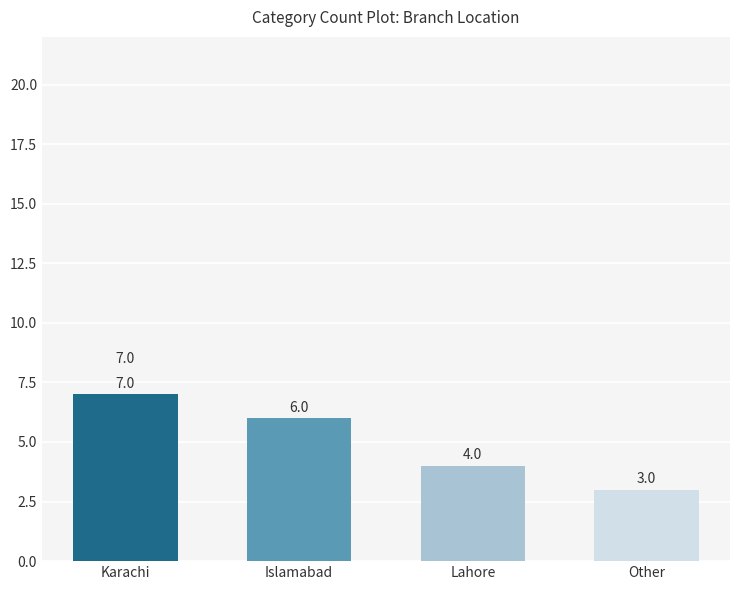

What is the label of the 1st bar from the left?

Karachi